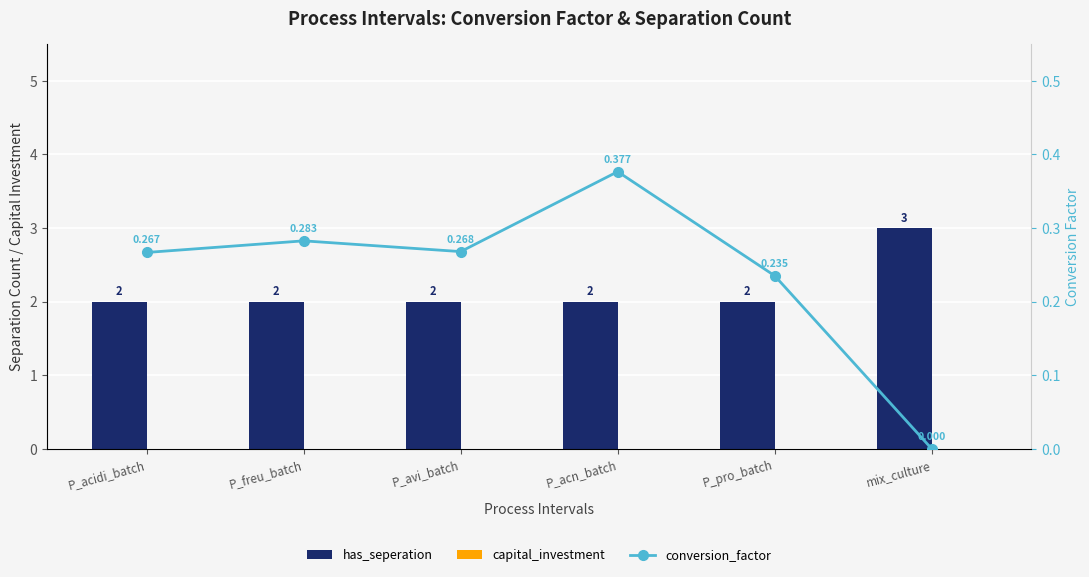

What is the difference between the highest and lowest values at P_acidi_batch?

2.0